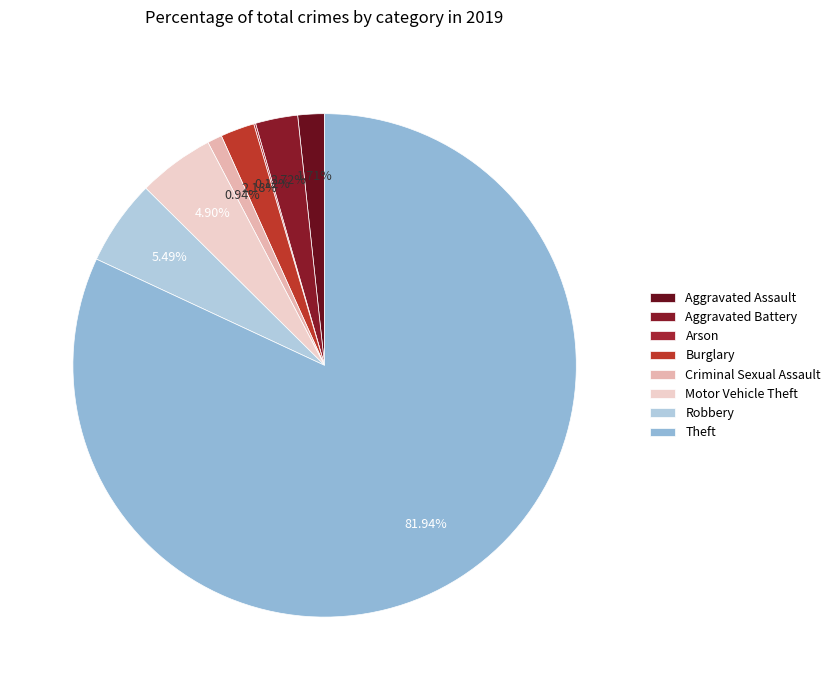

Rank the categories by value from lowest to highest.

Arson, Criminal Sexual Assault, Aggravated Assault, Burglary, Aggravated Battery, Motor Vehicle Theft, Robbery, Theft